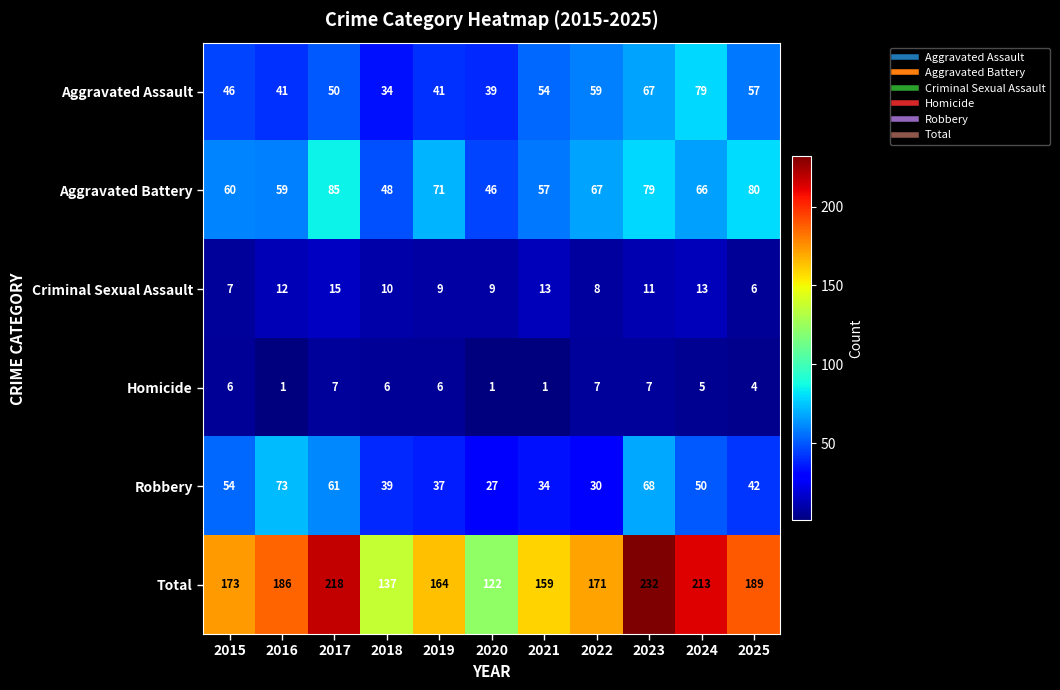

Is it true that Homicide equals 1 at 2016?

True